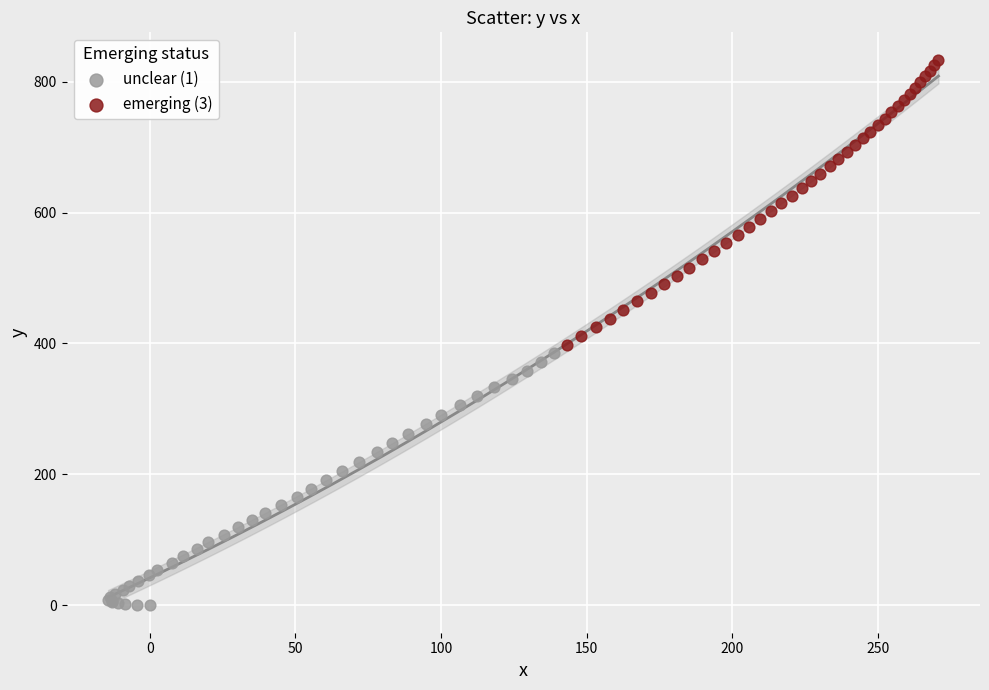

Which series contains the highest Y value?

emerging (3)